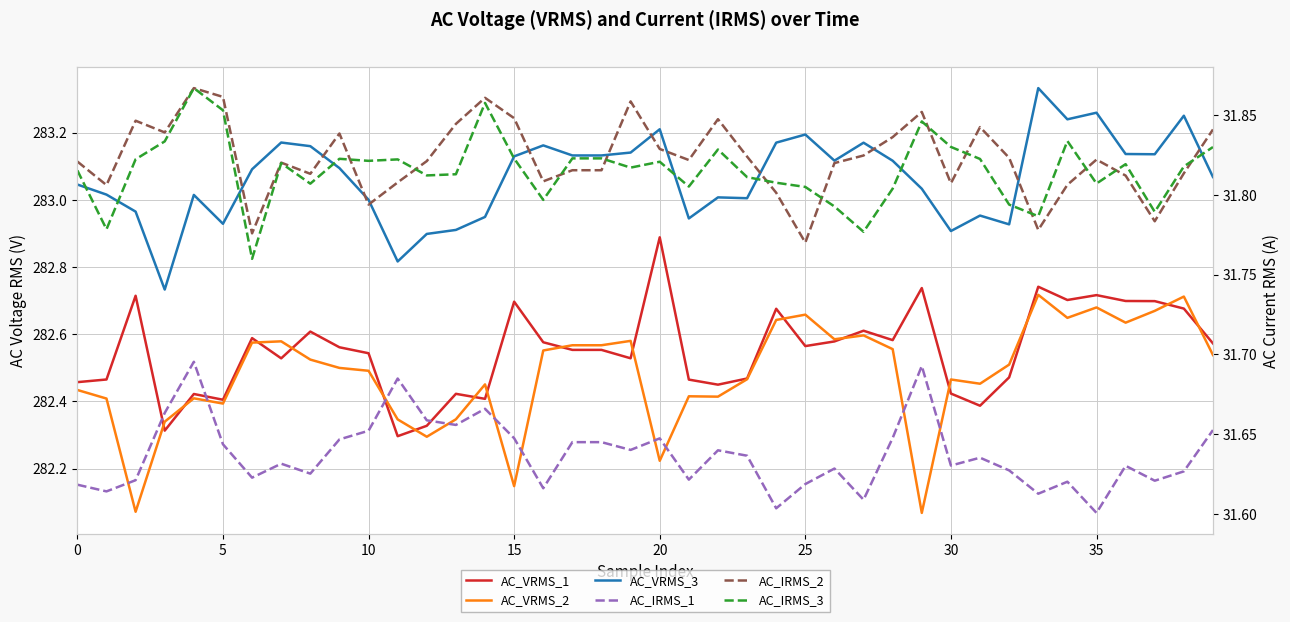

What is the difference between the highest and lowest values at 32?

251.3